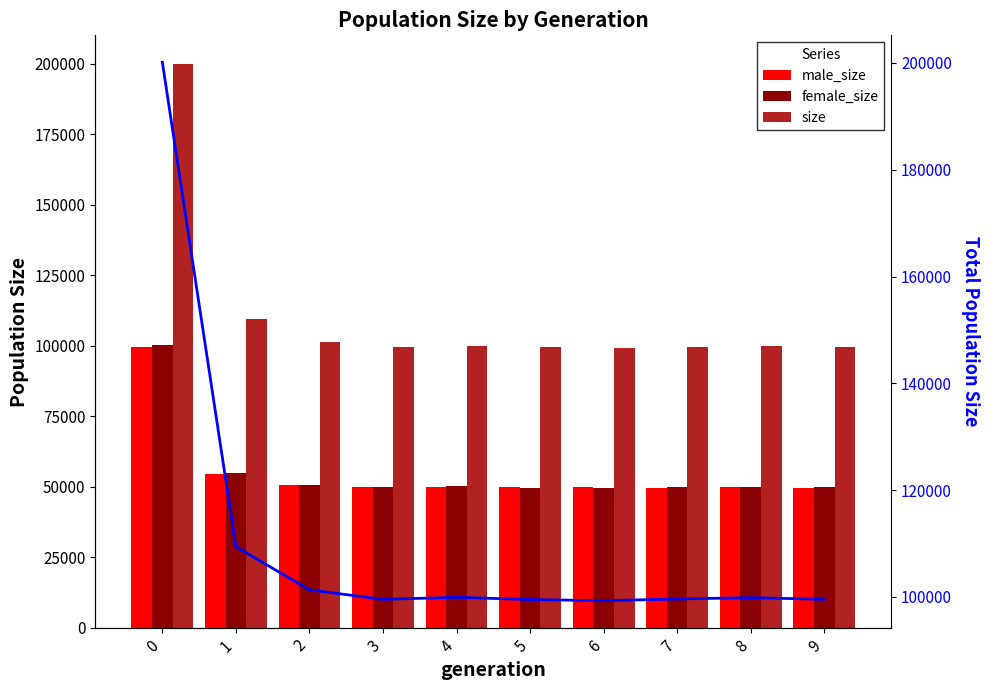

Between 7 and 3, which is larger?

3